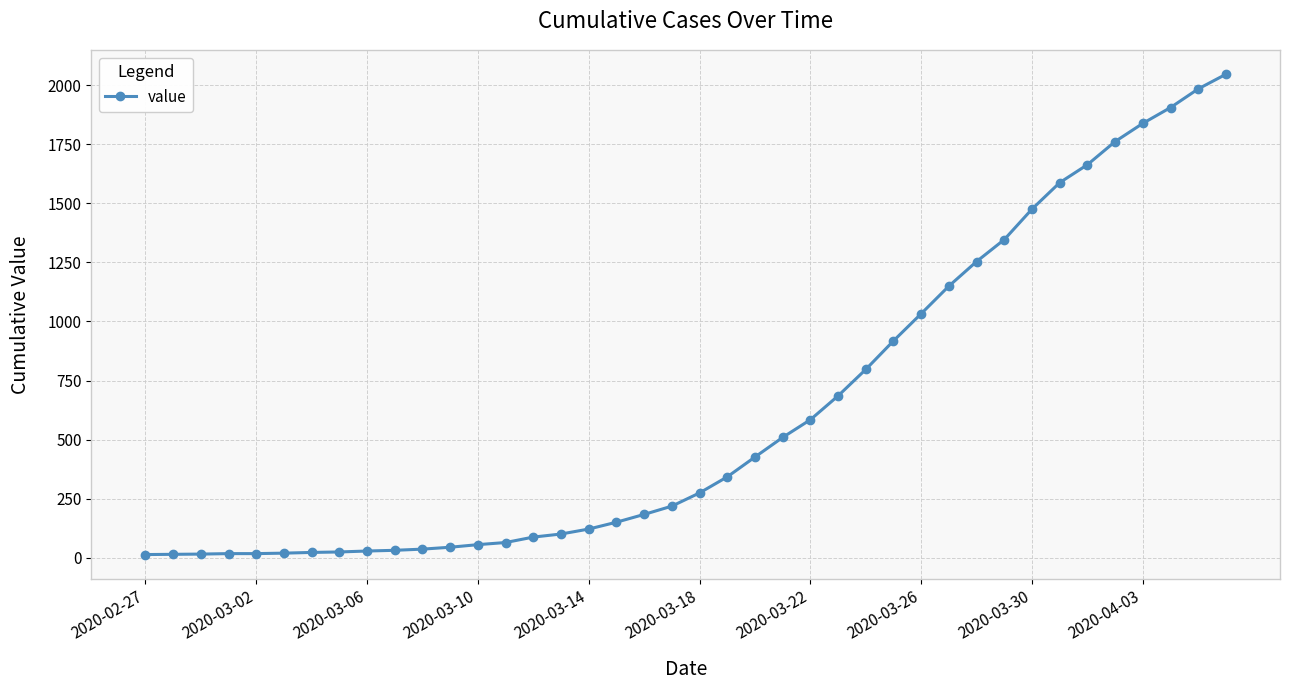

What is the average value?

621